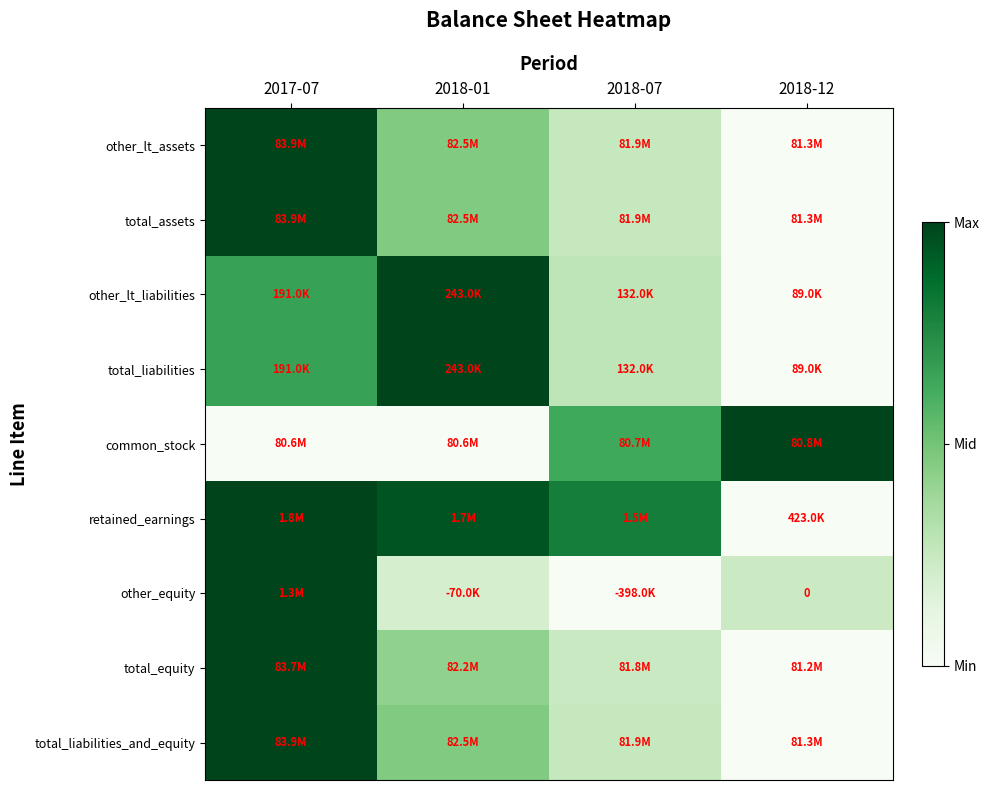

List the labels in order of other_lt_assets value, smallest first.

2018-12, 2018-07, 2018-01, 2017-07